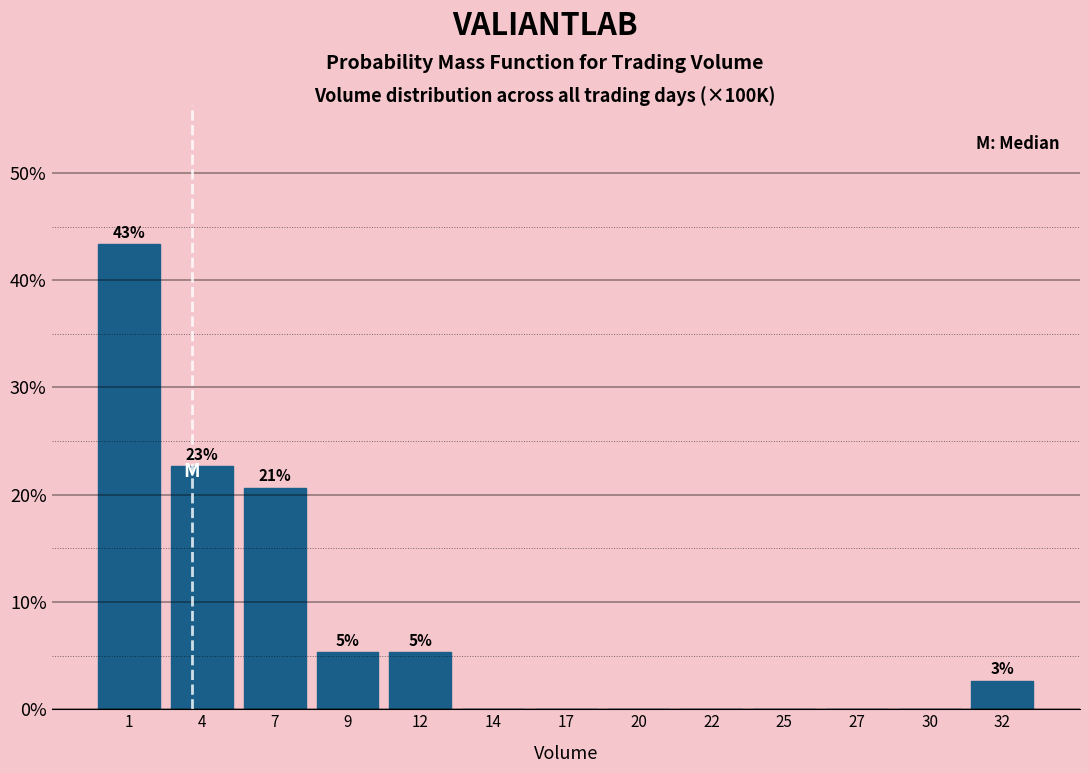

Reading left to right, transcribe all the data shown in this chart.

1=43.3	4=22.7	7=20.7	9=5.3	12=5.3	14=0.0	17=0.0	20=0.0	22=0.0	25=0.0	27=0.0	30=0.0	32=2.7